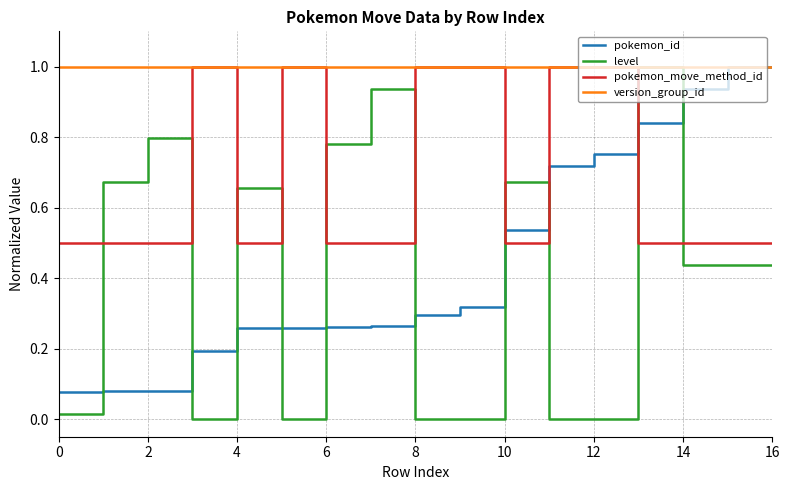

How many intersections are there between level and pokemon_id?

10